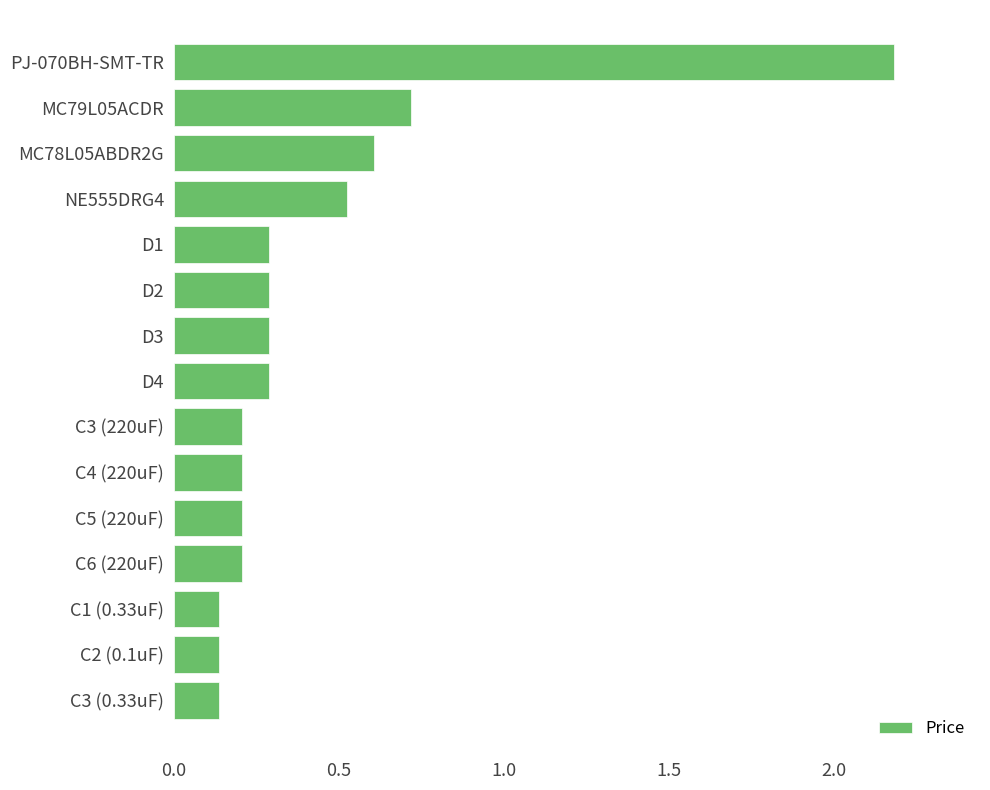

At which category does the chart reach its peak across all series?

PJ-070BH-SMT-TR